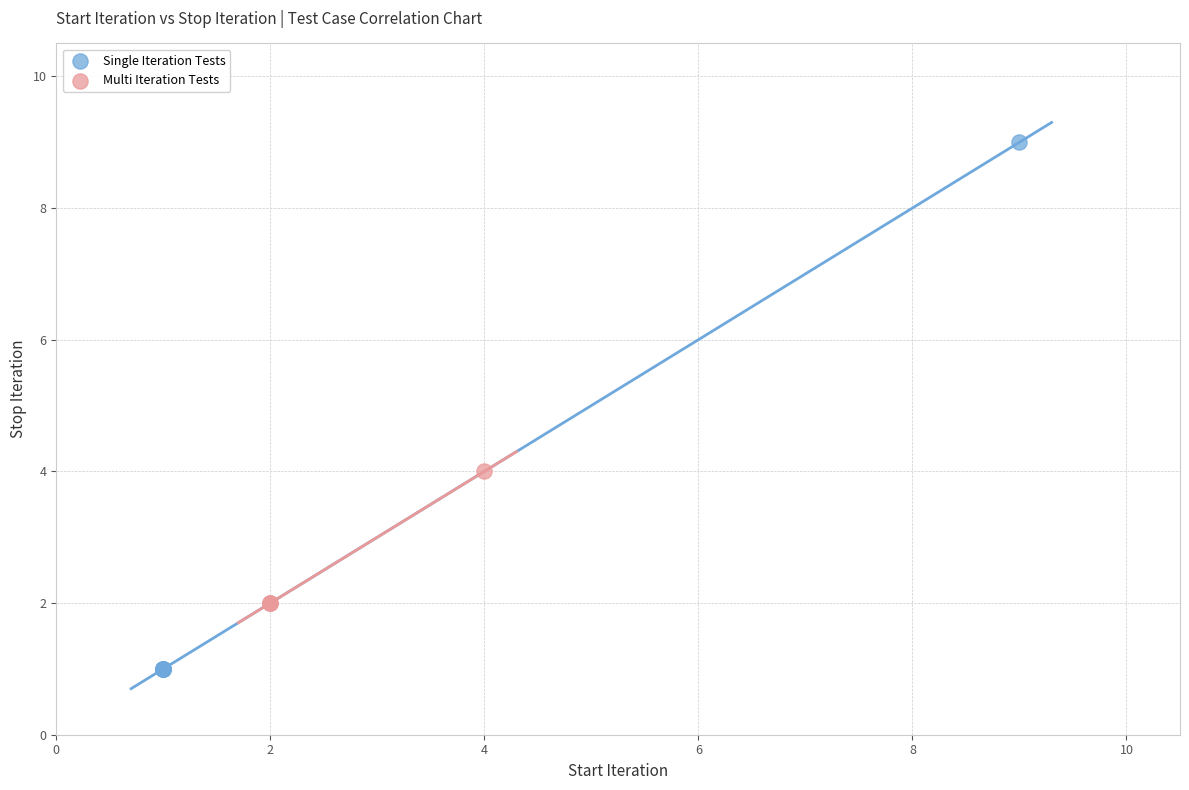

Which series reaches the maximum Y coordinate?

Single Iteration Tests